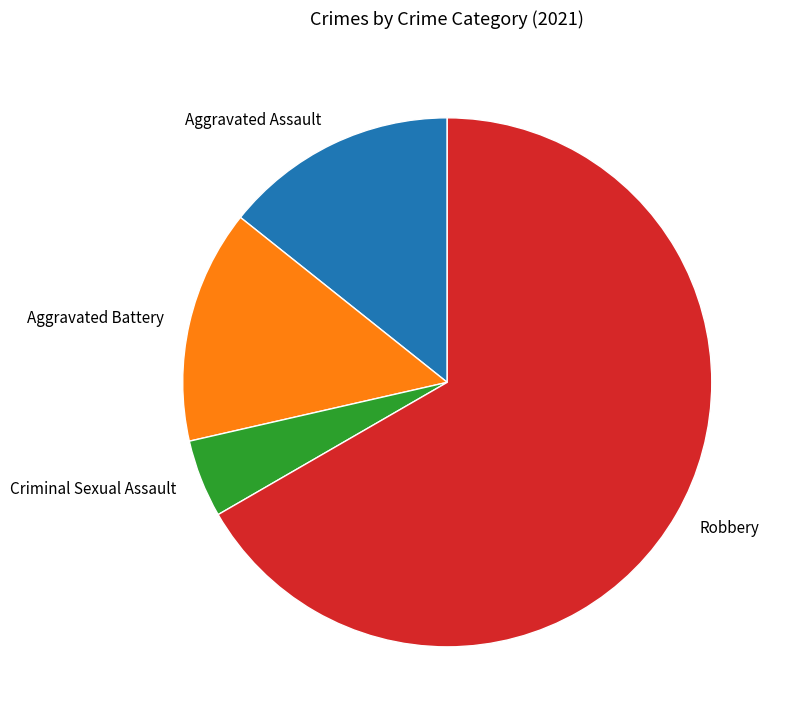

Does any single category account for the majority?

Yes